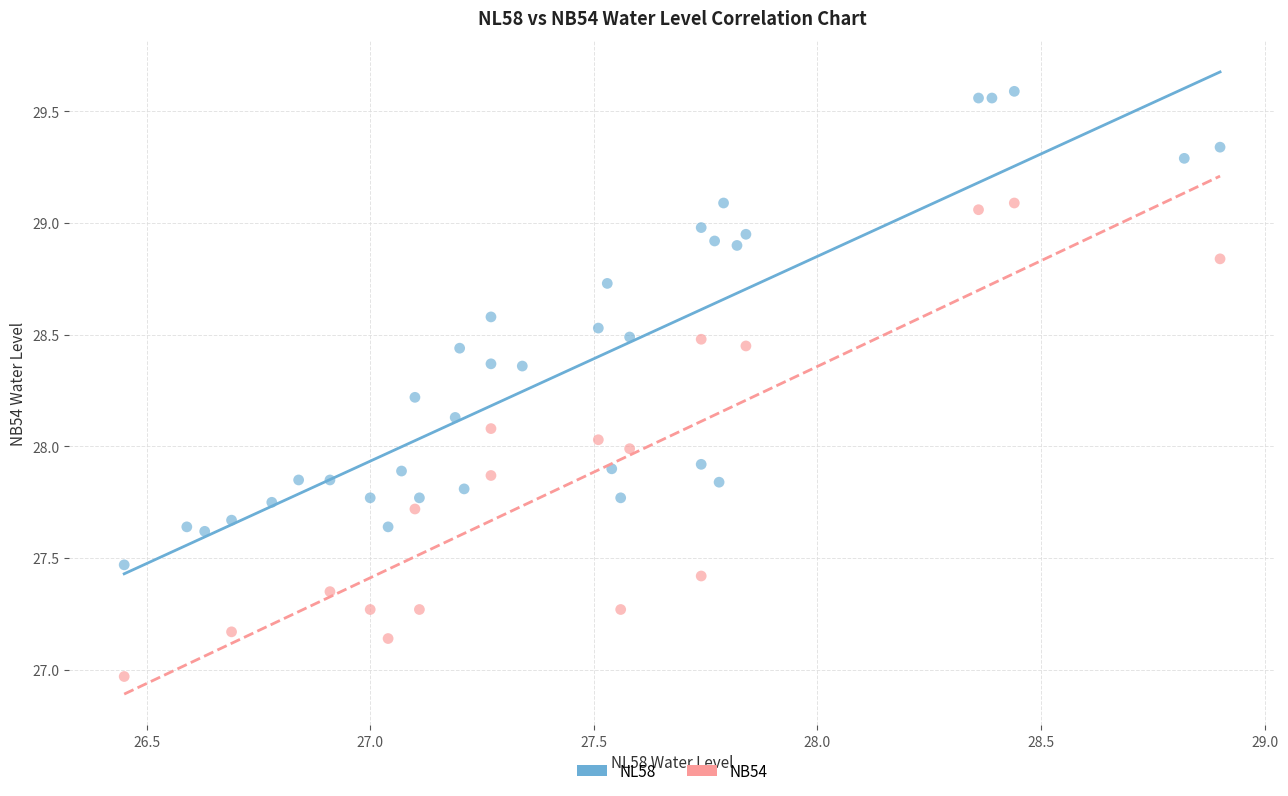

Which series reaches the maximum Y coordinate?

NL58